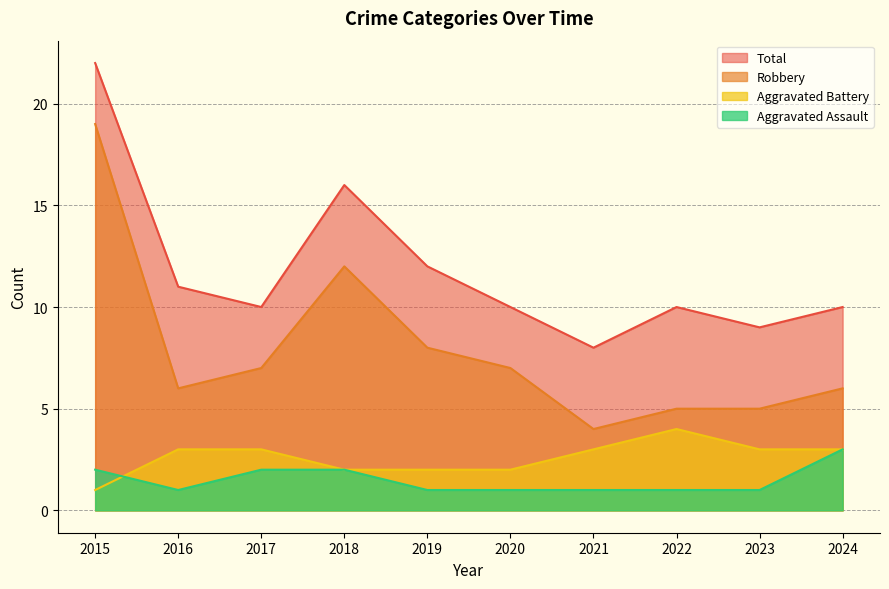

Between which two adjacent categories do Aggravated Assault and Aggravated Battery first intersect?

2015 and 2016